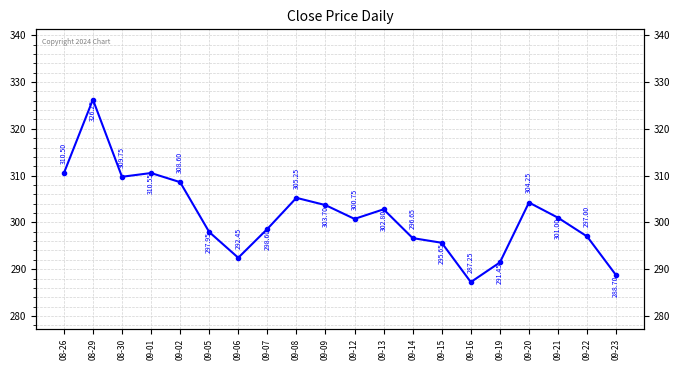

What is the label of the 9th point from the left?

09-08